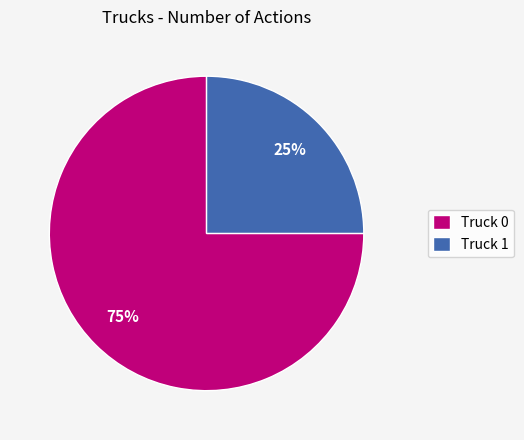

Rank the categories by value from lowest to highest.

Truck 1, Truck 0